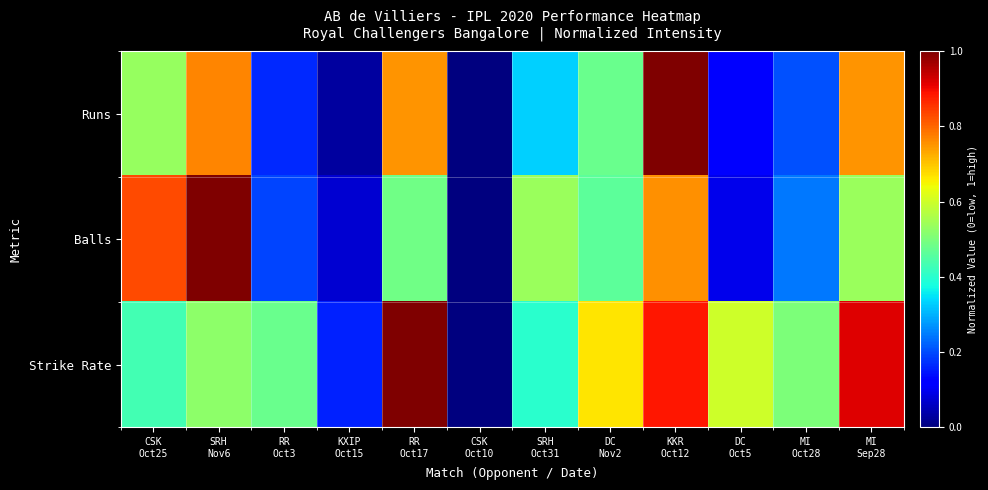

Which series changed the most between SRH Oct31 and DC Oct5?

Balls